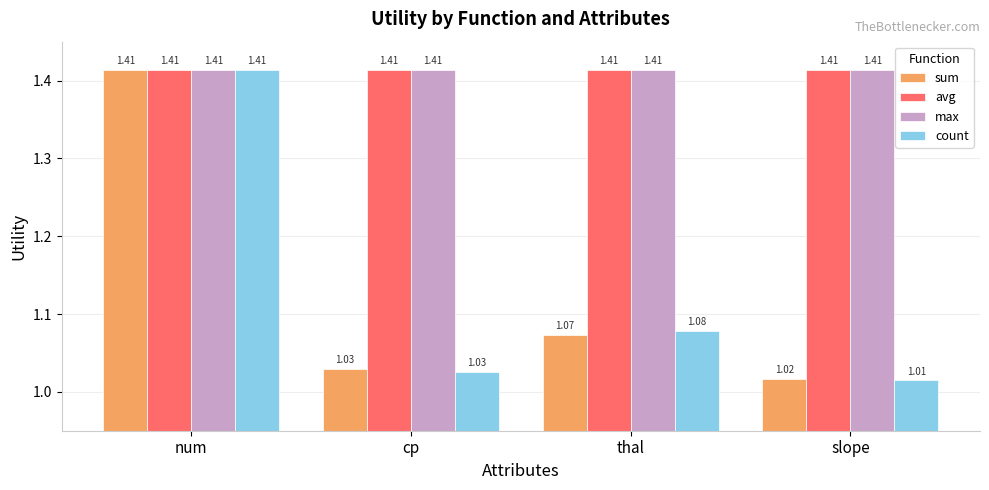

What is the label of the 3rd bar from the right?

cp